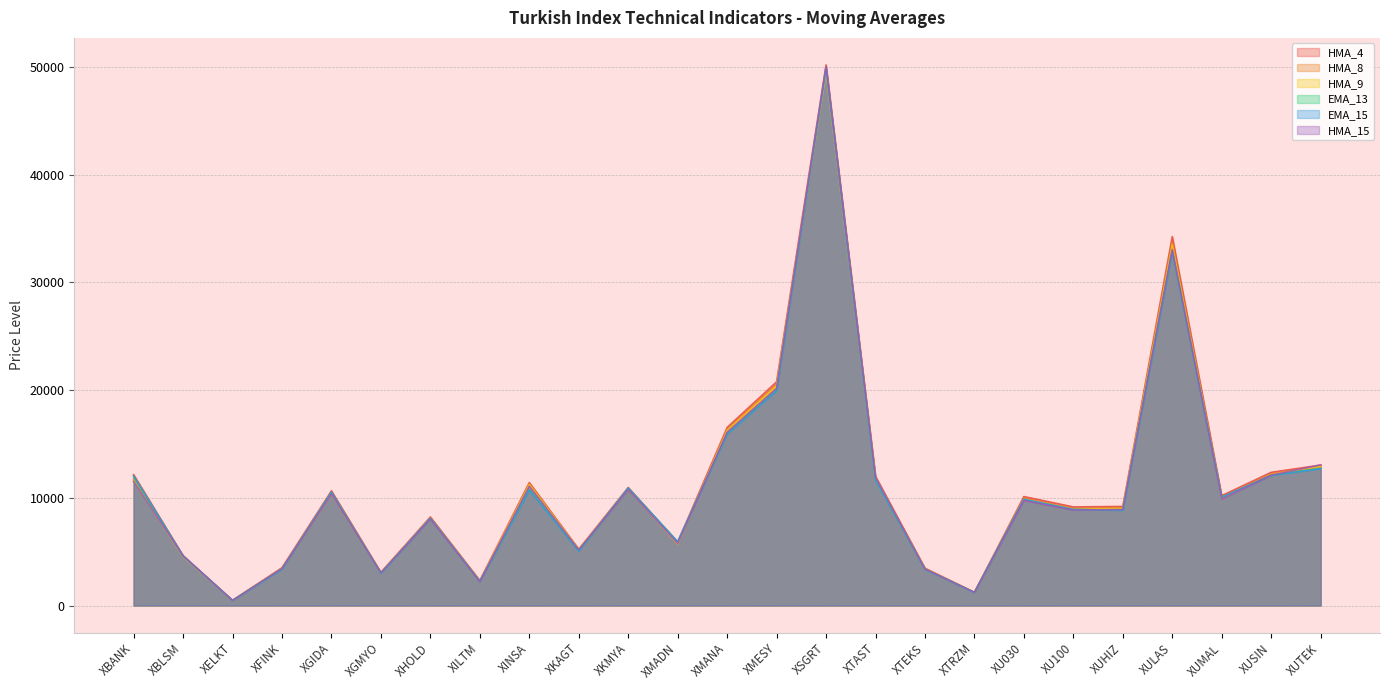

True or false: EMA_15 has a value of 13749.9 at XU100.

False